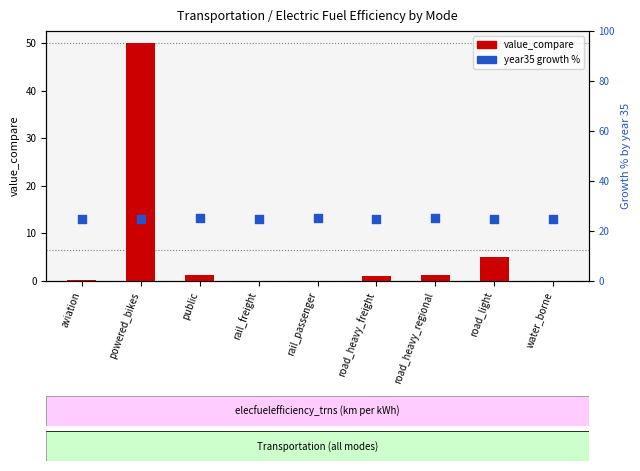

At how many categories does at least one series exceed 7?

9